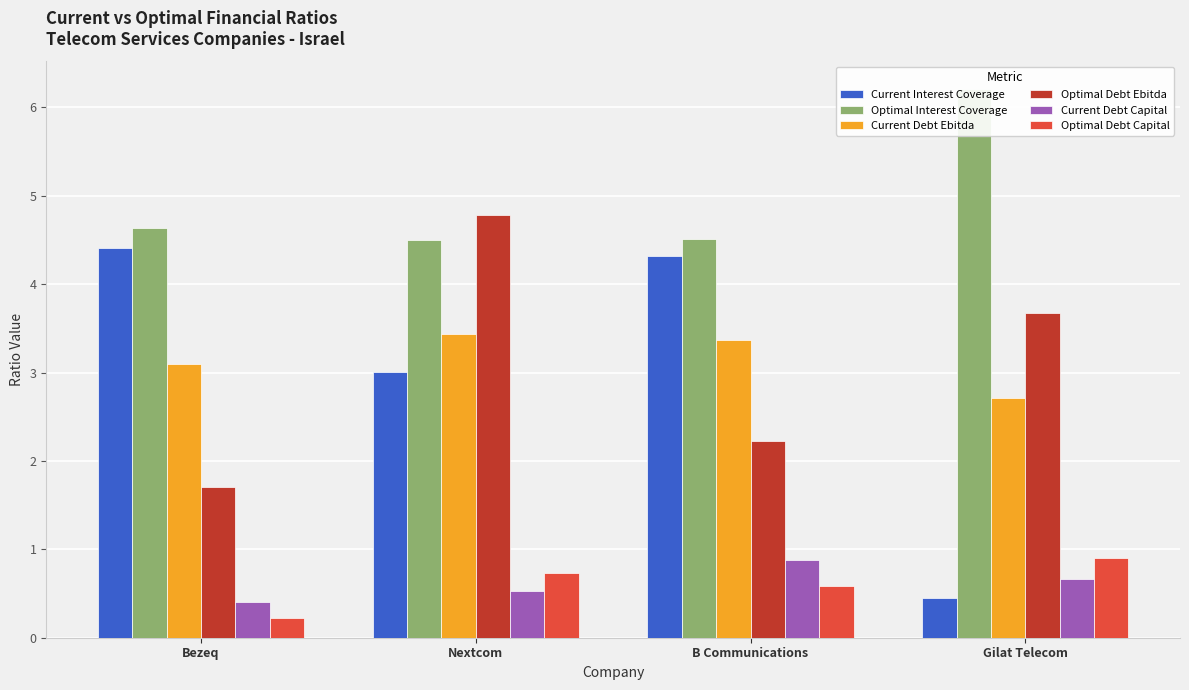

What are all the series names shown in the legend?

Current Interest Coverage, Optimal Interest Coverage, Current Debt Ebitda, Optimal Debt Ebitda, Current Debt Capital, Optimal Debt Capital